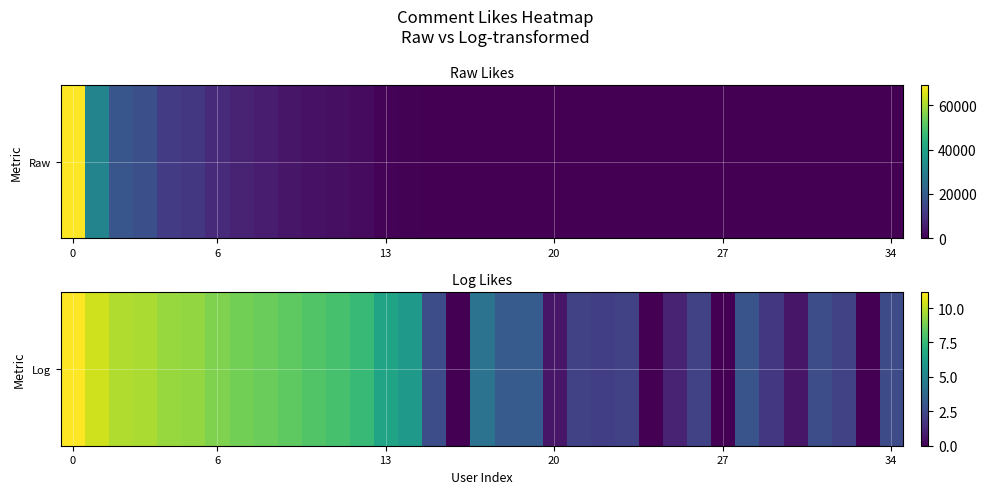

What is the change in value from 17 to 25?

-3.2